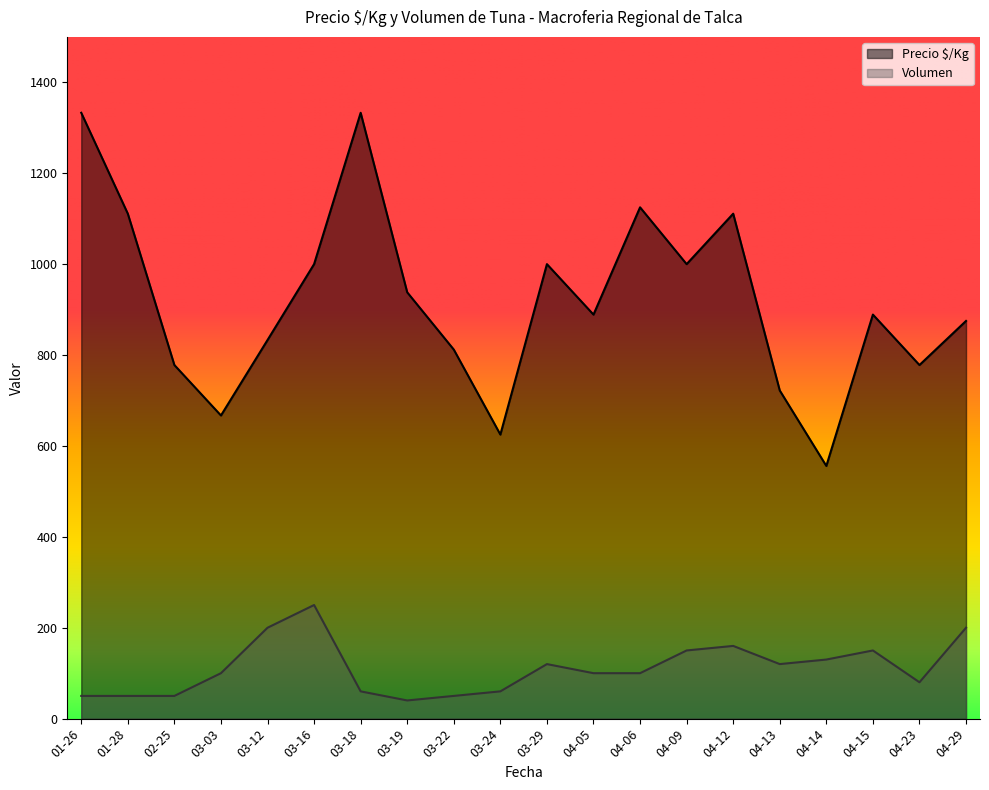

True or false: Precio é/Kg has more than 2 interior local peaks.

True